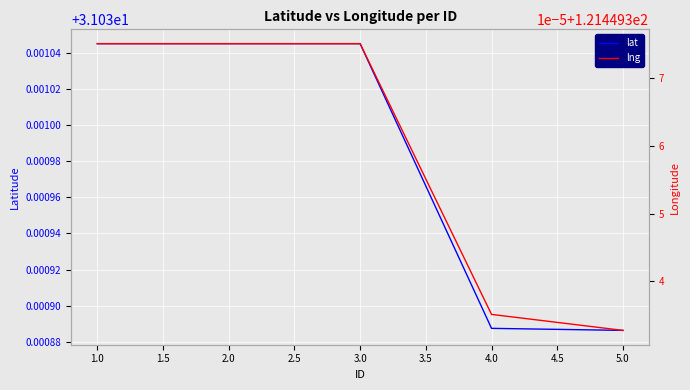

What is the smallest value displayed?

31.0